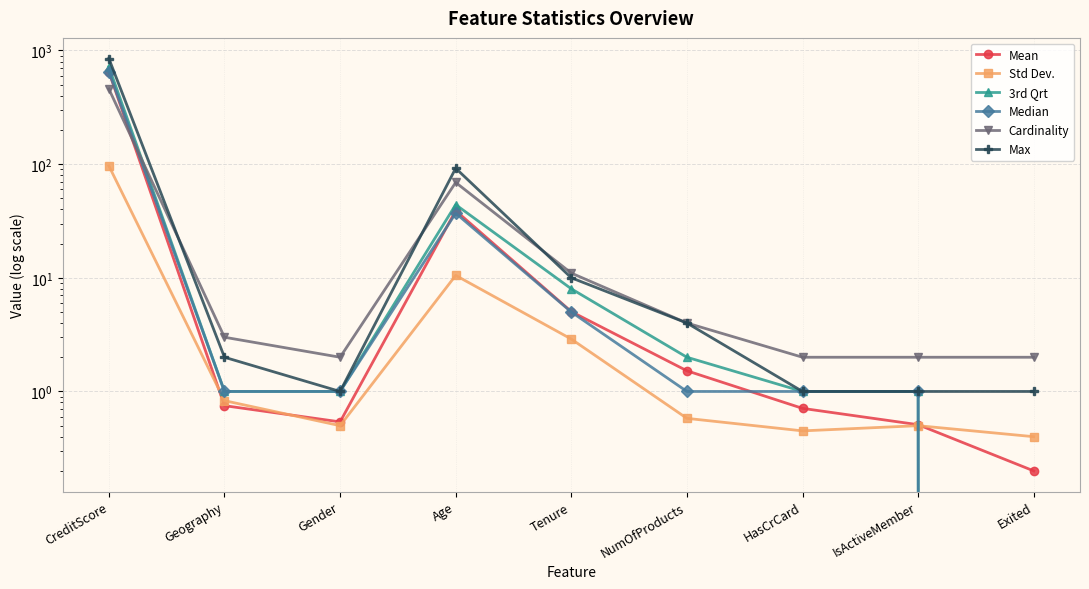

Where is the first local minimum for Std Dev.?

Gender